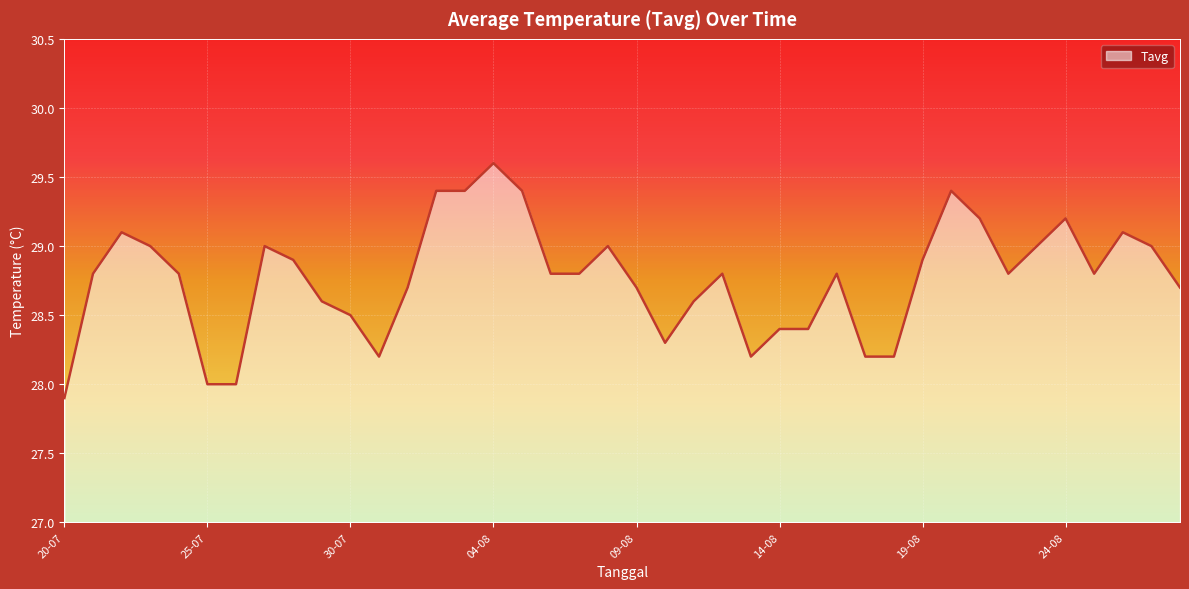

True or false: there are more than 1 points higher than both neighbors.

True